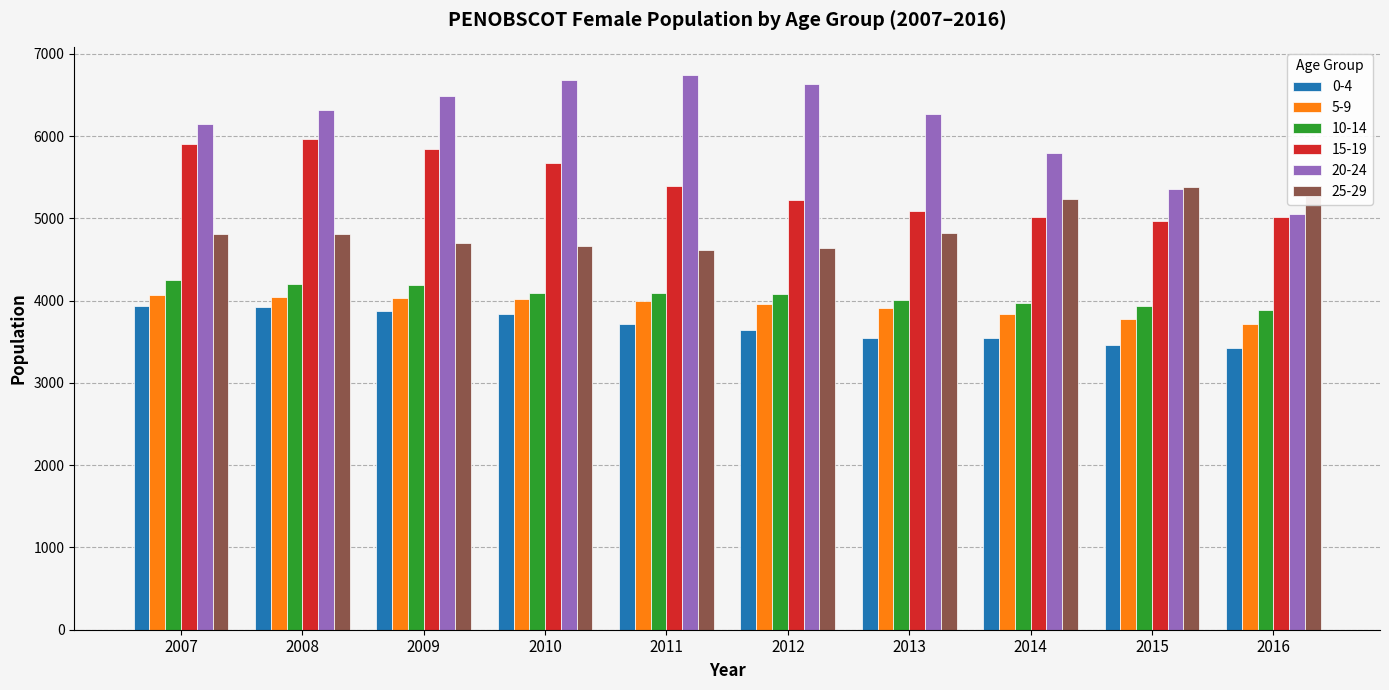

What is the average value of the 0-4 series?

3691